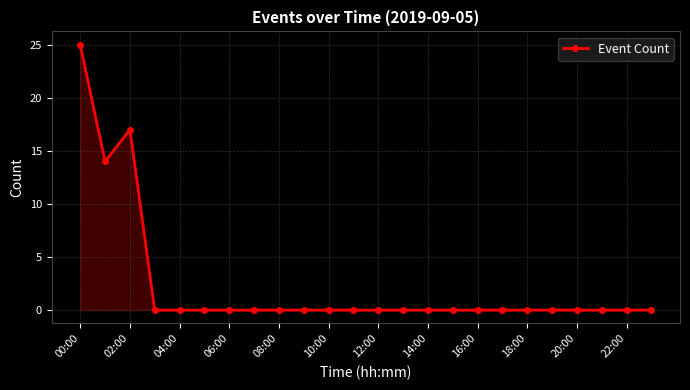

Is this an area chart (filled region under the line)?

No